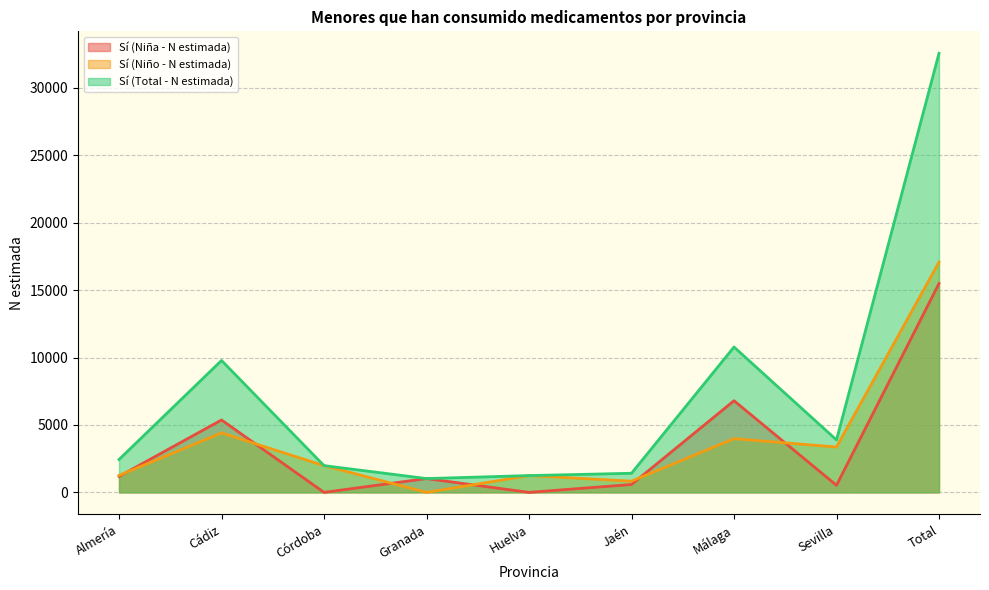

Which category has the highest value across all series?

Total